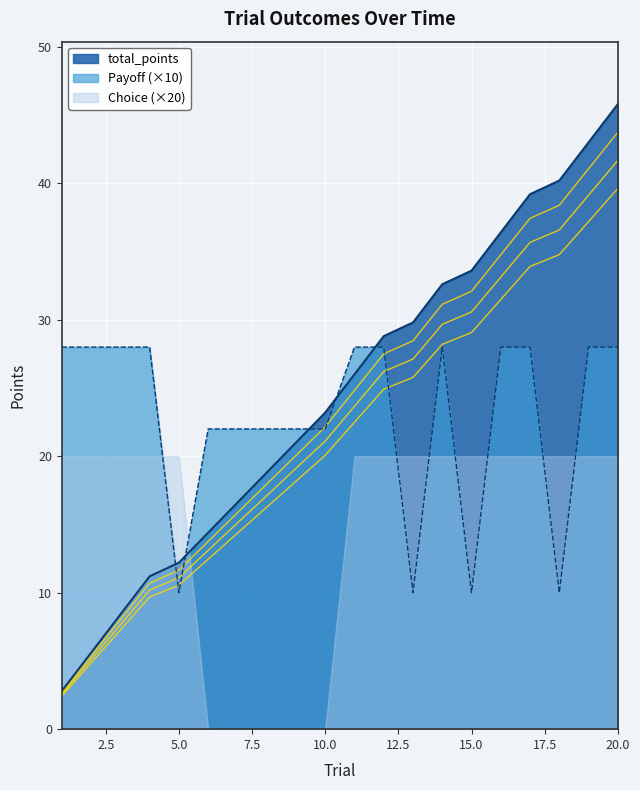

Which category has the highest value across all series?

20